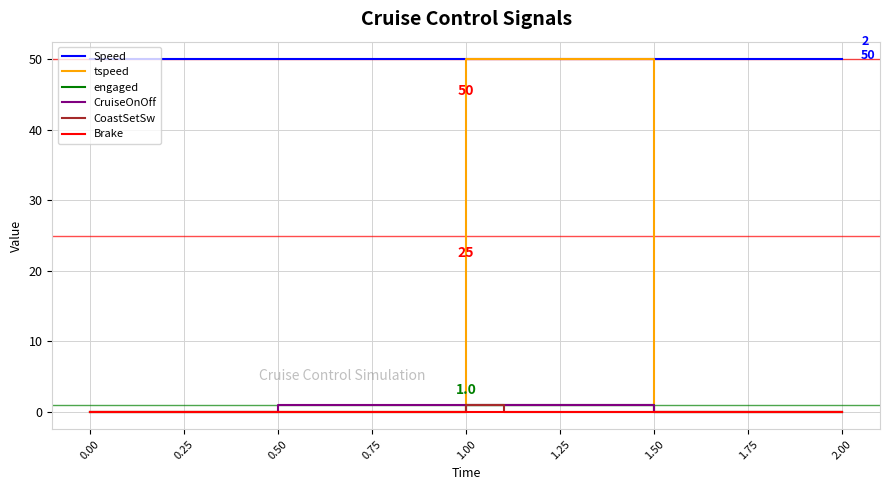

Does the chart display data point markers on the line(s)?

No